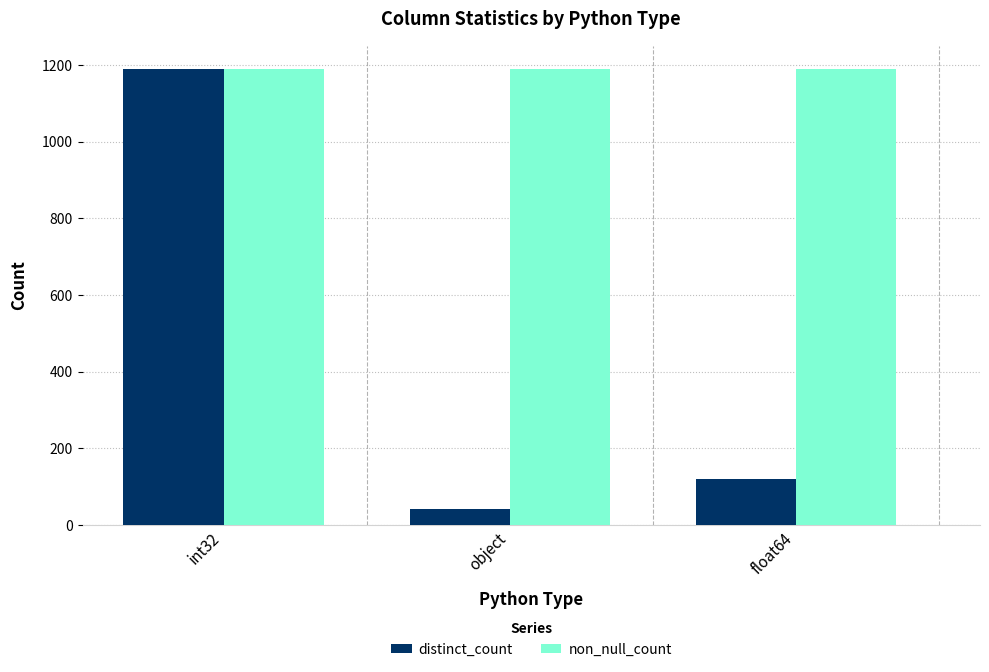

Is it true that non_null_count equals 481 at int32?

False